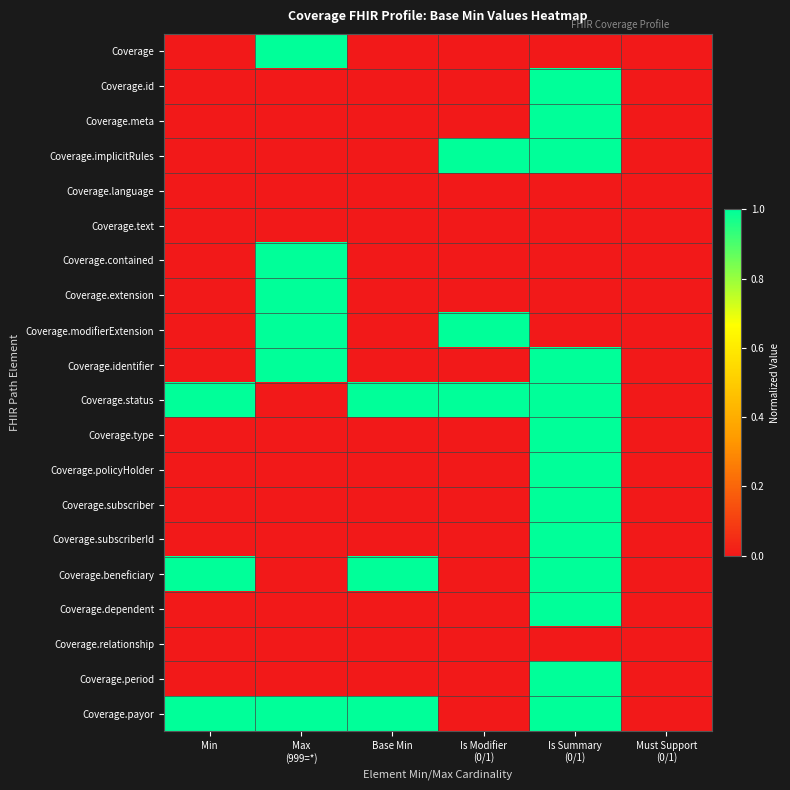

List the series in order of their peak value, highest first.

Coverage, Coverage.id, Coverage.meta, Coverage.implicitRules, Coverage.contained, Coverage.extension, Coverage.modifierExtension, Coverage.identifier, Coverage.status, Coverage.type, Coverage.policyHolder, Coverage.subscriber, Coverage.subscriberId, Coverage.beneficiary, Coverage.dependent, Coverage.period, Coverage.payor, Coverage.language, Coverage.text, Coverage.relationship